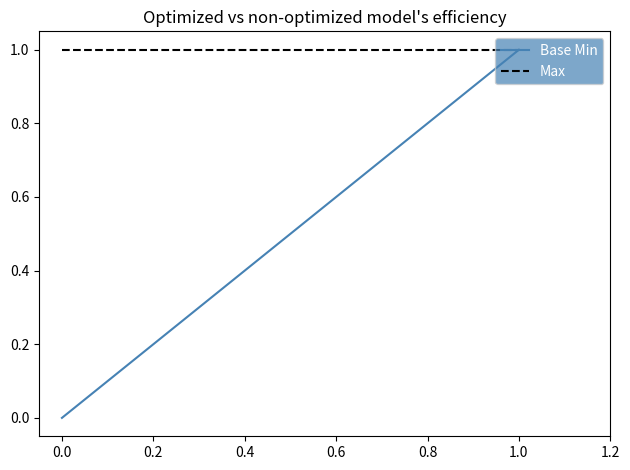

Count the number of categories in the chart.

3